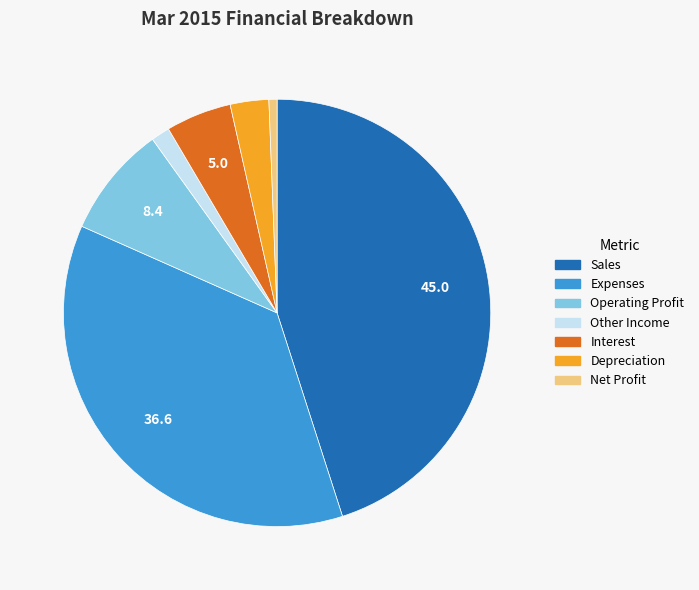

Is there a majority slice in this chart?

No